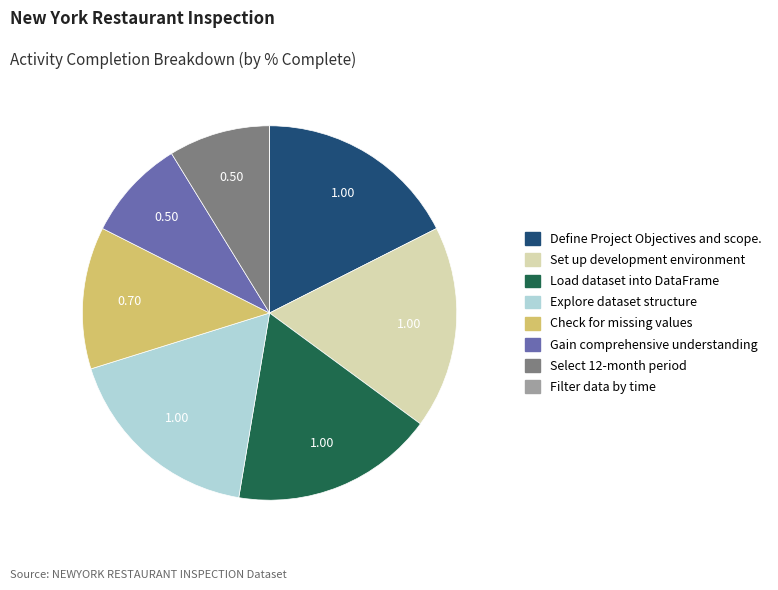

Does any single category account for the majority?

No